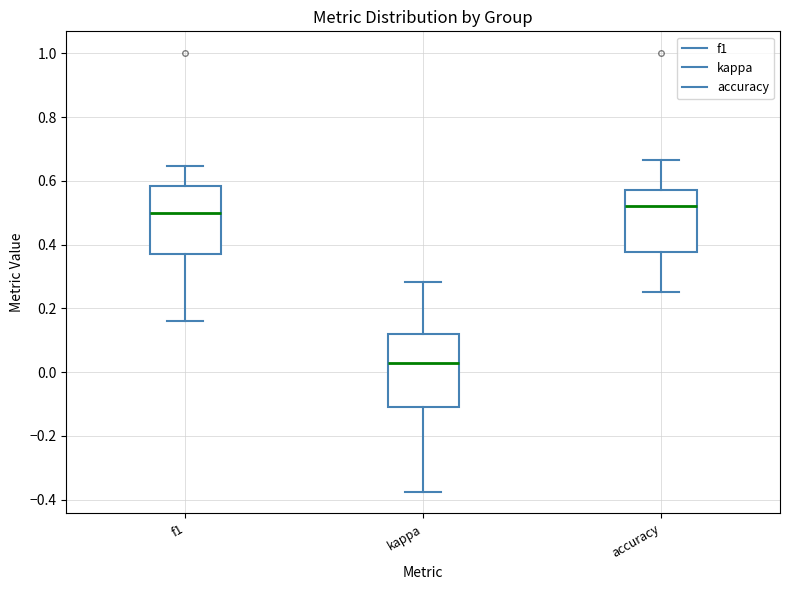

Reading left to right, transcribe this box plot: for each box, give where its median line is, the range the box spans, and where its two whiskers end, as read against the y-axis. The values are not printed on the chart, so give them approximately, as read against the axis.

f1: median 0.50, box 0.36 to 0.58, whiskers 0.16 to 0.64
kappa: median 0.02, box -0.12 to 0.12, whiskers -0.38 to 0.28
accuracy: median 0.52, box 0.38 to 0.58, whiskers 0.26 to 0.66